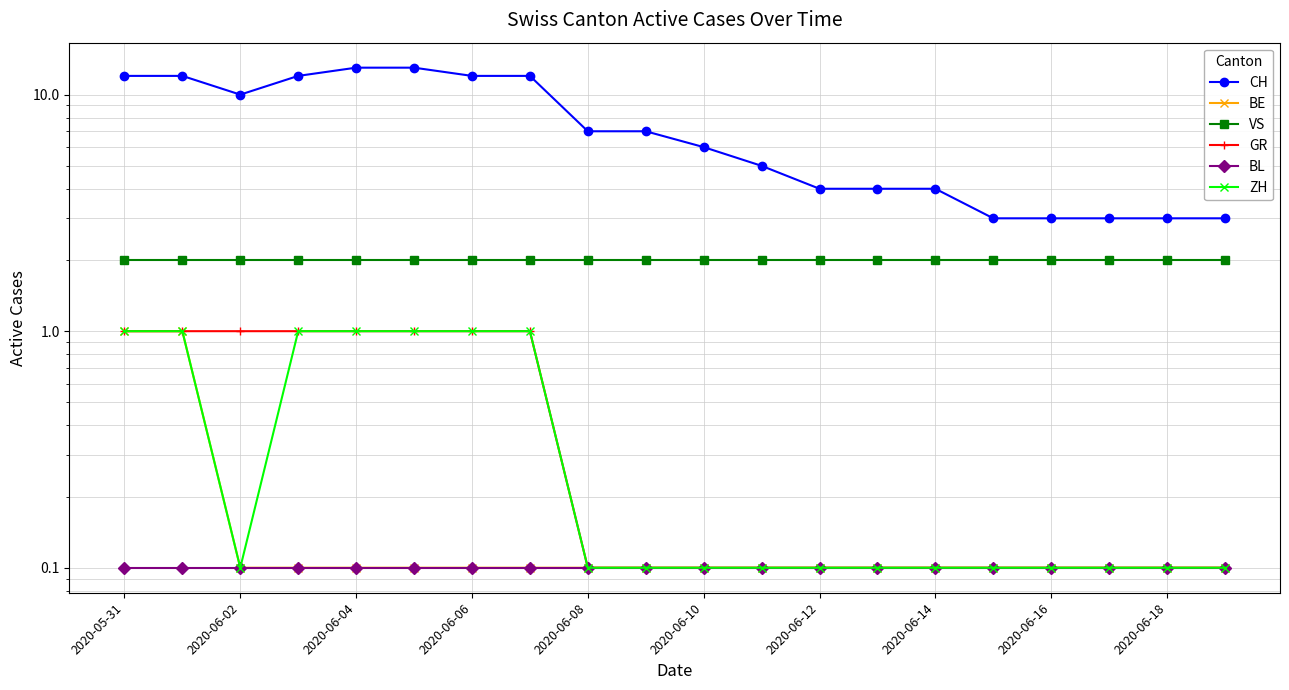

Which series has the largest total across all categories?

CH